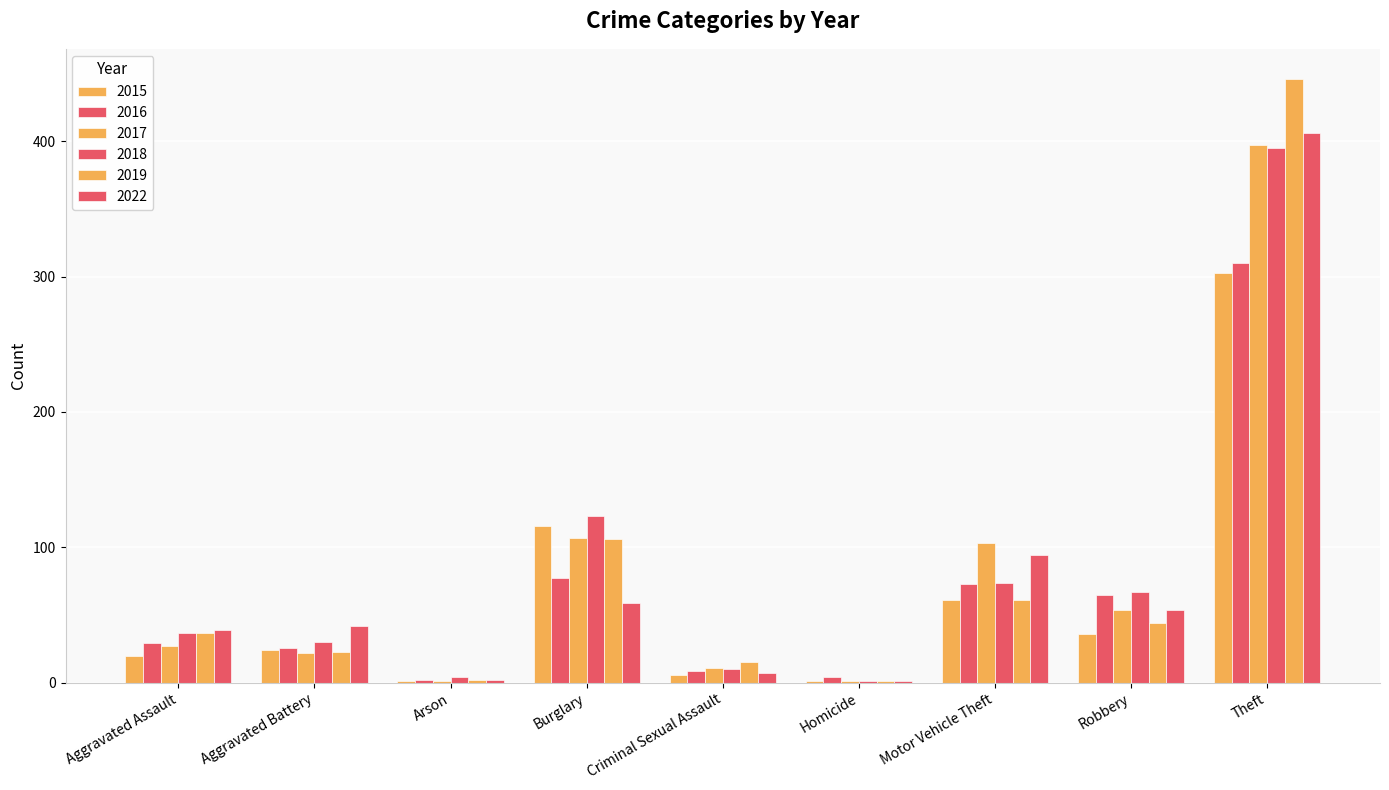

What is the maximum value for 2022?

406